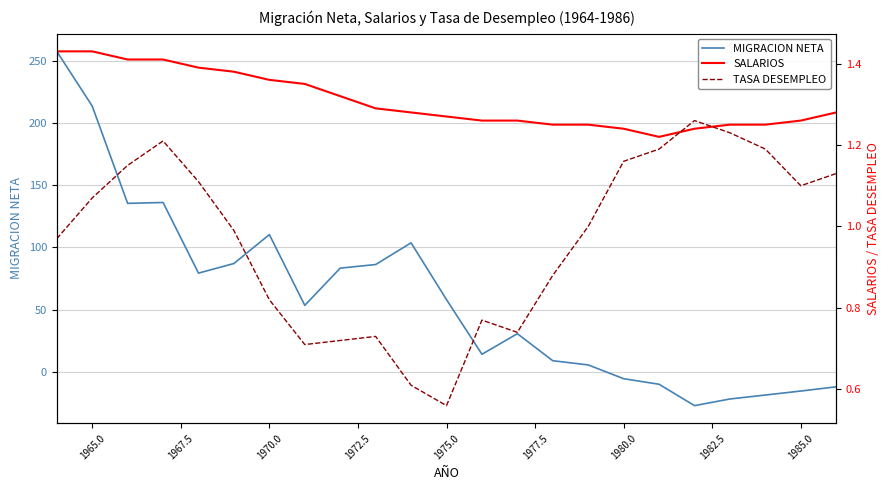

True or false: TASA DESEMPLEO and MIGRACION NETA cross at least once.

True